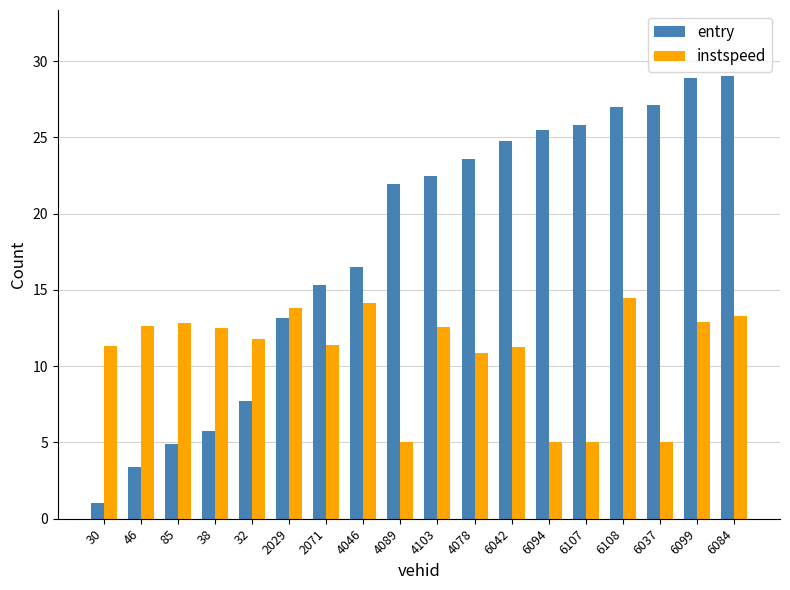

How many data points does each series have?

18